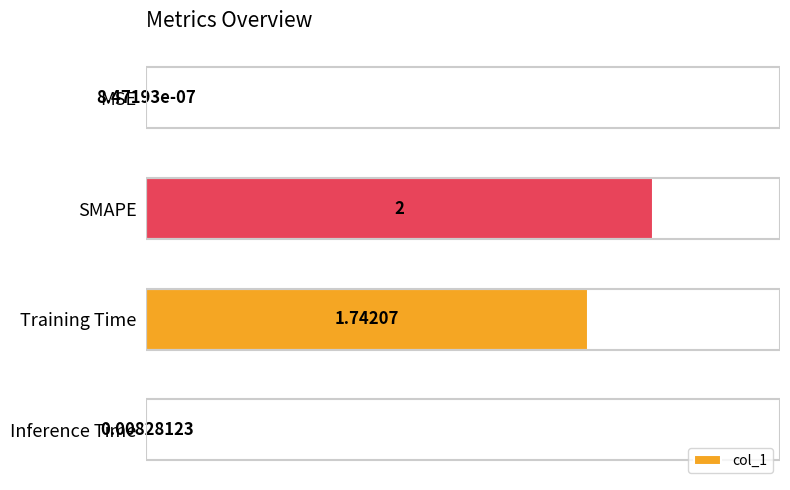

At which label is the value closest to 1?

Training Time